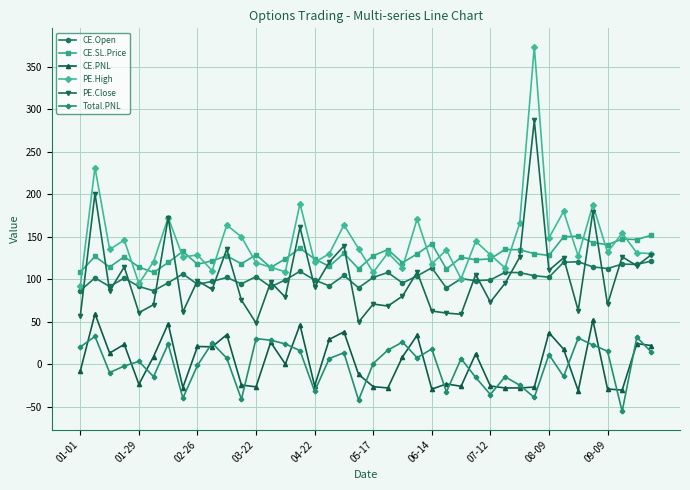

True or false: PE.High and CE.PNL cross at least once.

False